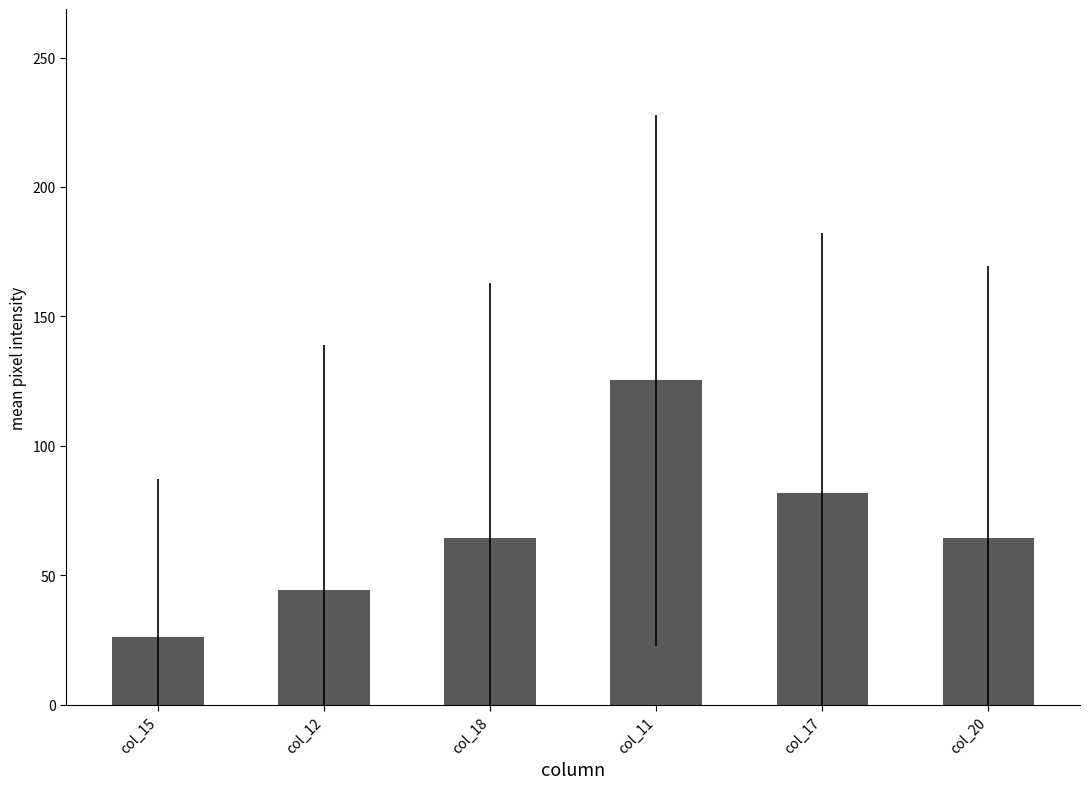

What is the label of the 2nd bar from the left?

col_12